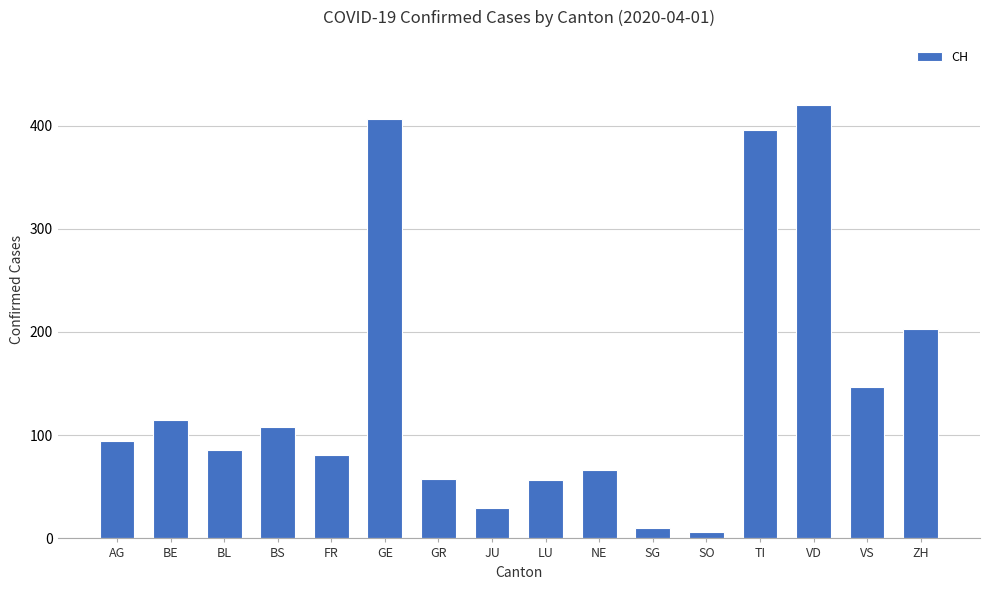

What is the label of the 15th bar from the left?

VS